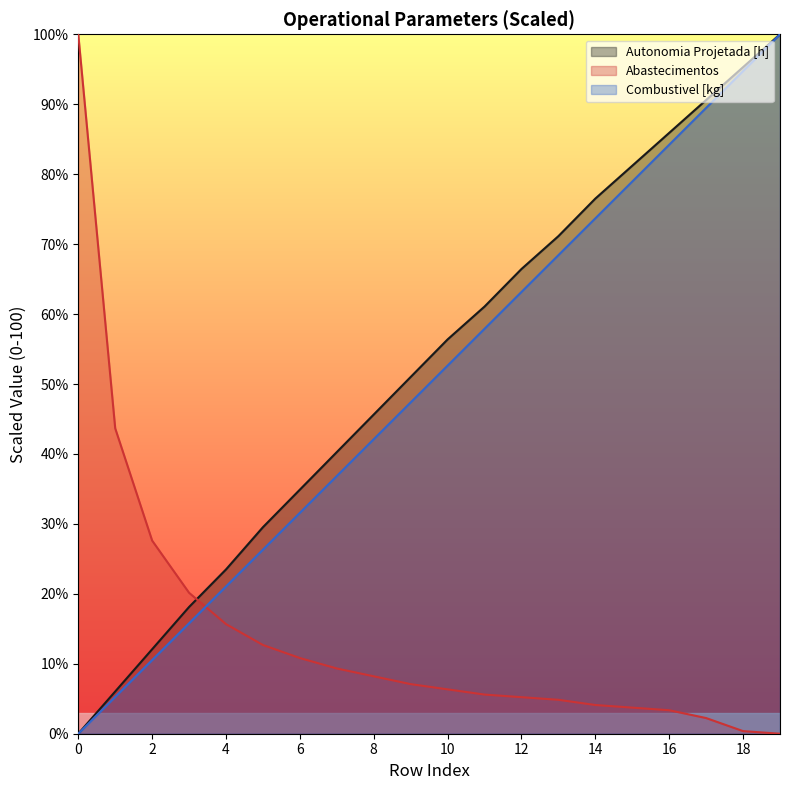

The Abastecimentos series shows 2.3 at 14. True or false?

False